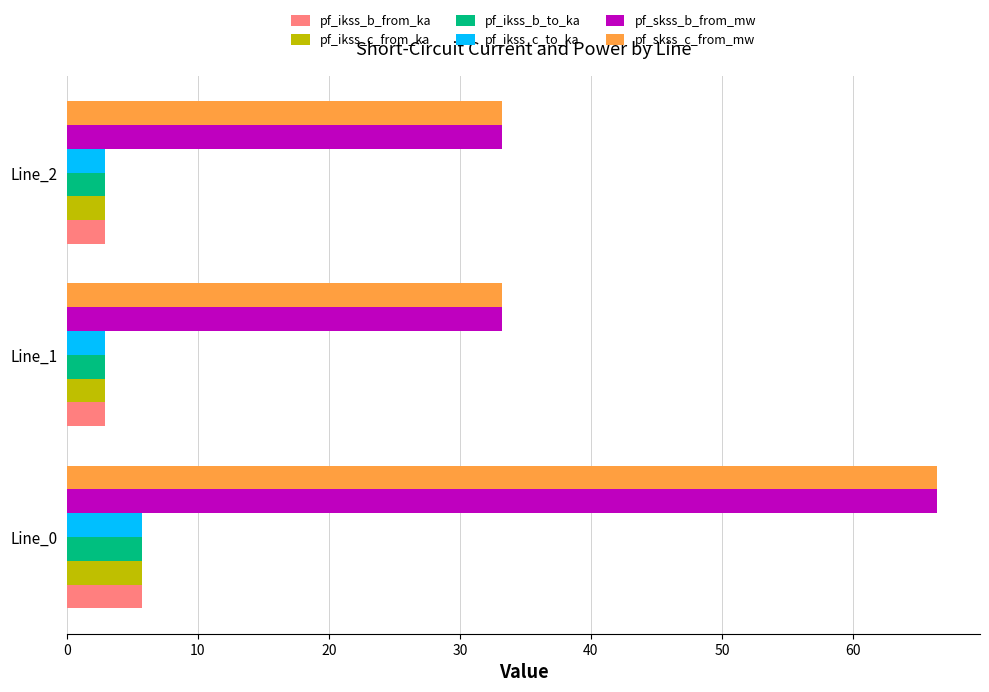

What is the total value across all series at Line_2?

77.9